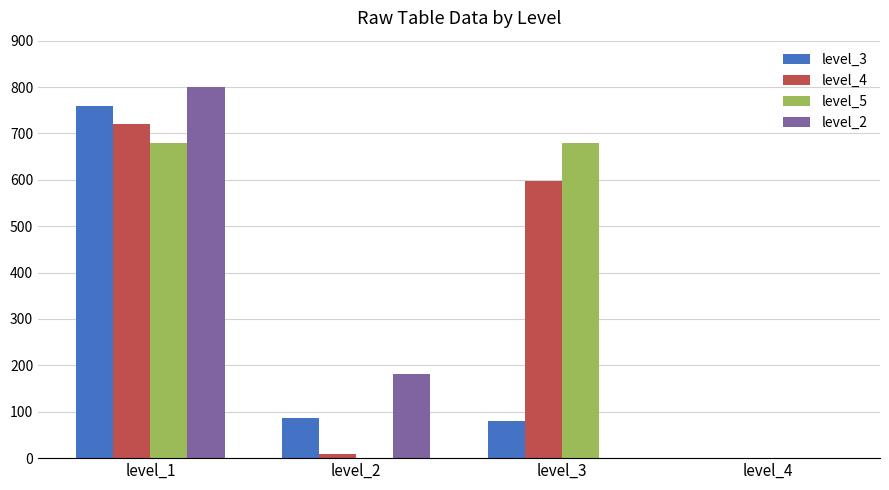

Which category has the highest value in the level_3 series?

level_1